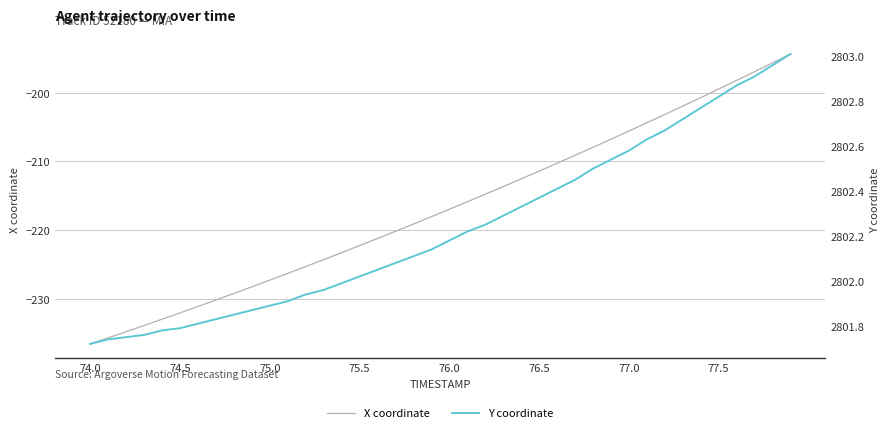

Rank the series by their average value, from lowest to highest.

X coordinate, Y coordinate